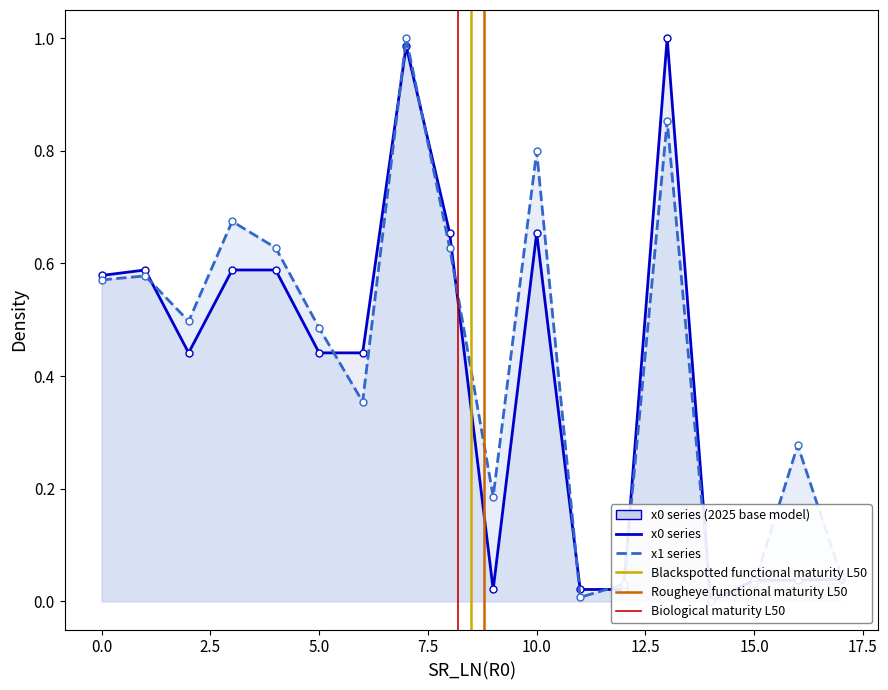

Is the value of y0 at 11 greater than the value of y1 at 17?

No